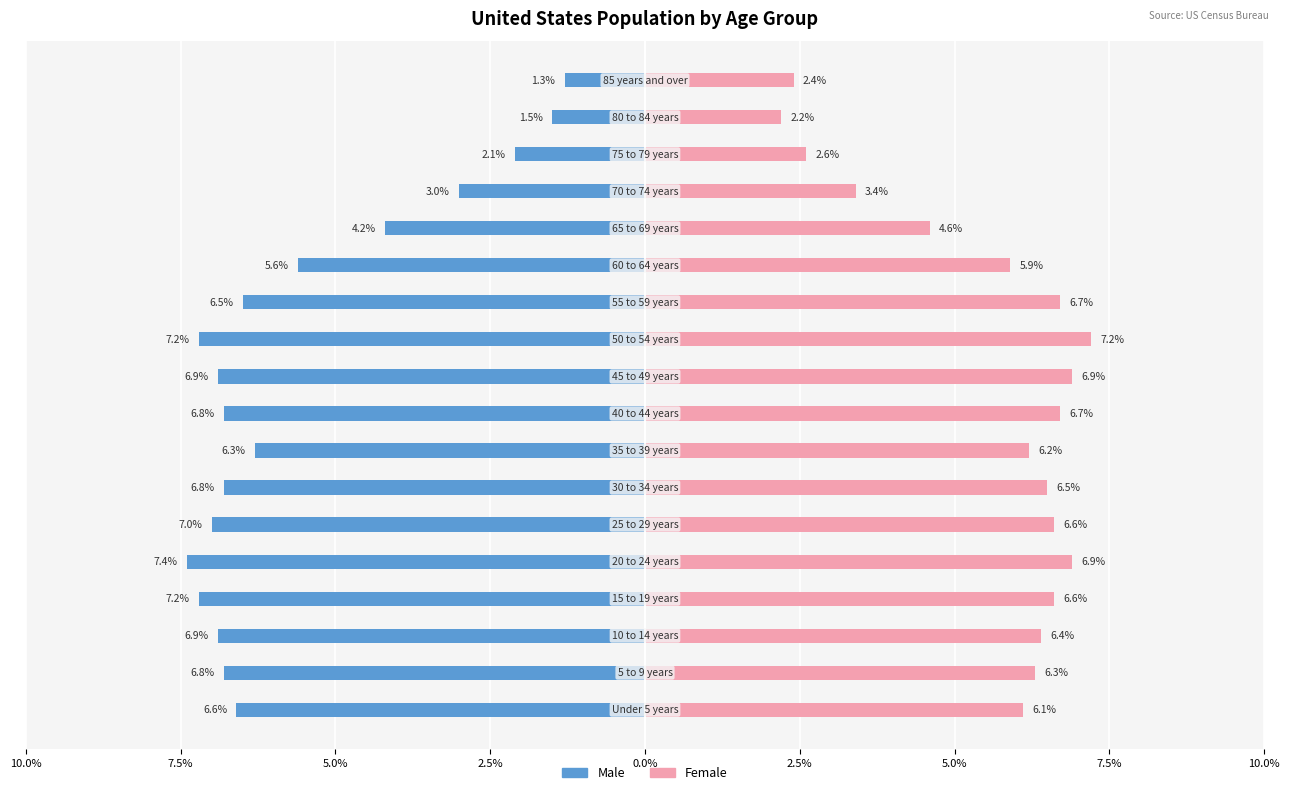

What is the approximate value of Male at 9?

-6.9